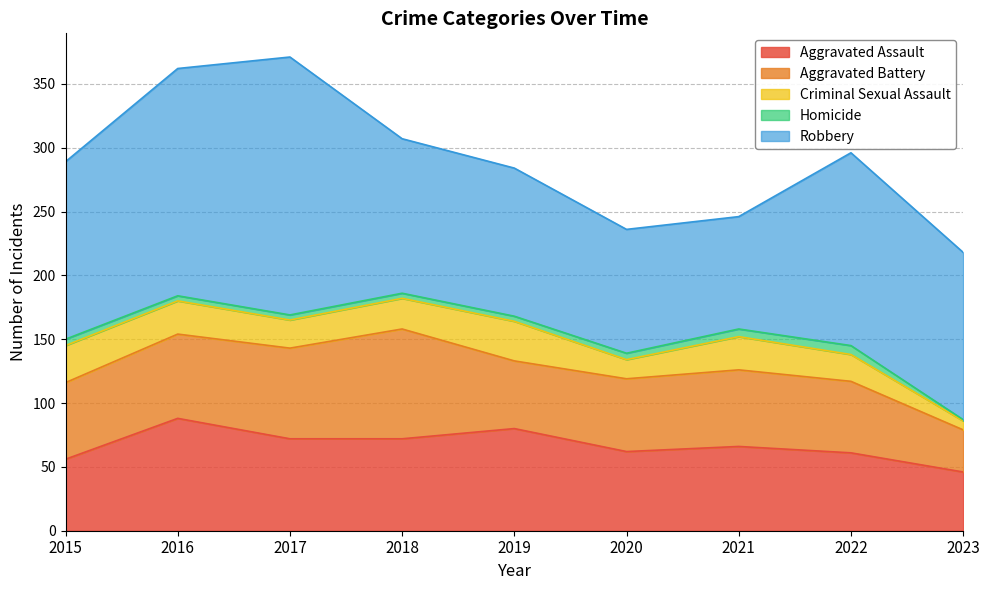

How many lines are shown in the chart?

5